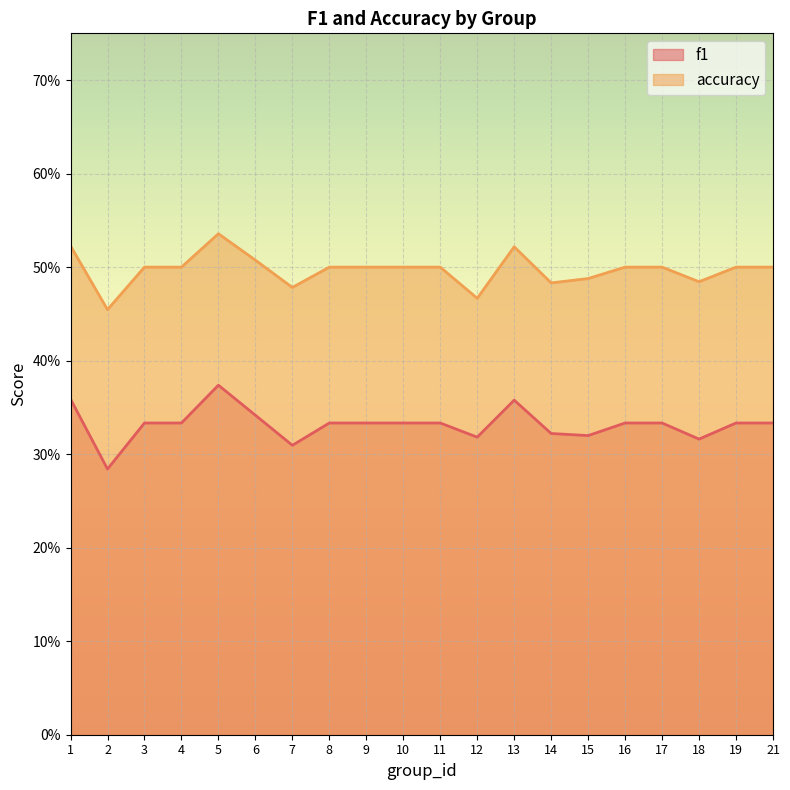

The f1 series shows 0.2 at 2. True or false?

False